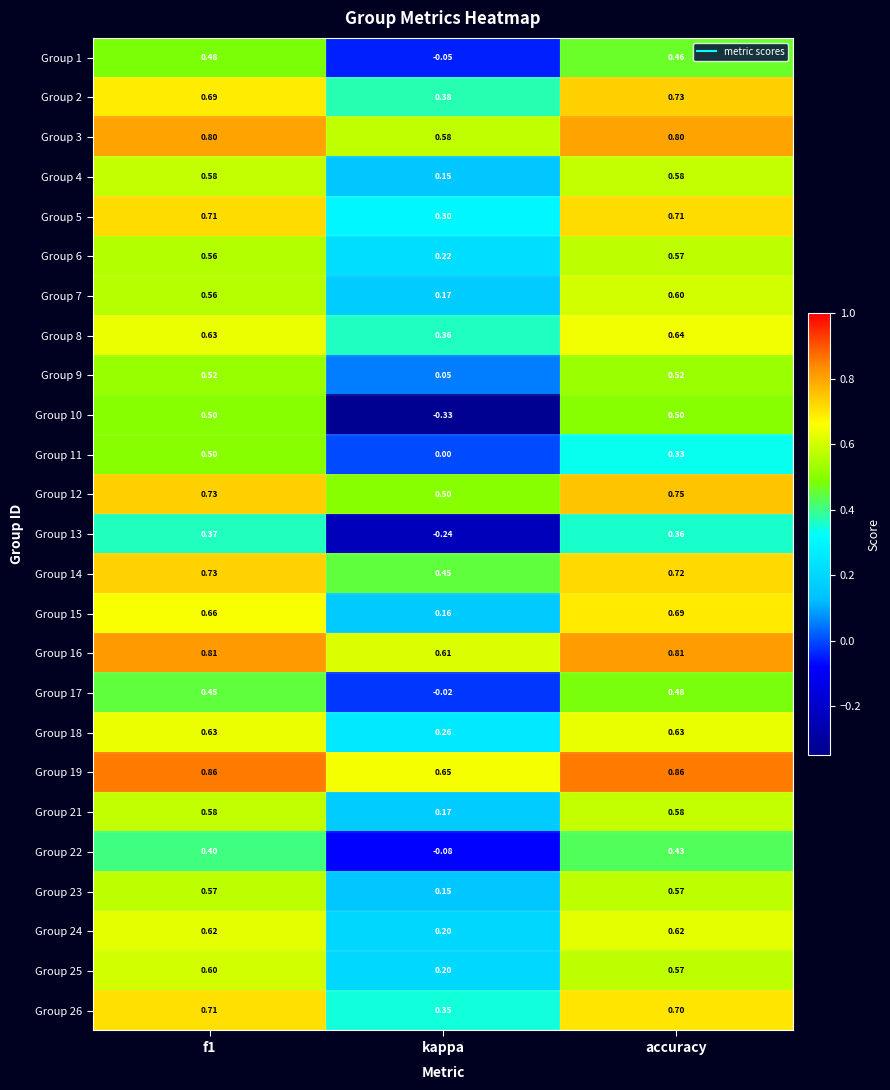

Is the value of Group 1 at kappa greater than the value of Group 15 at accuracy?

No